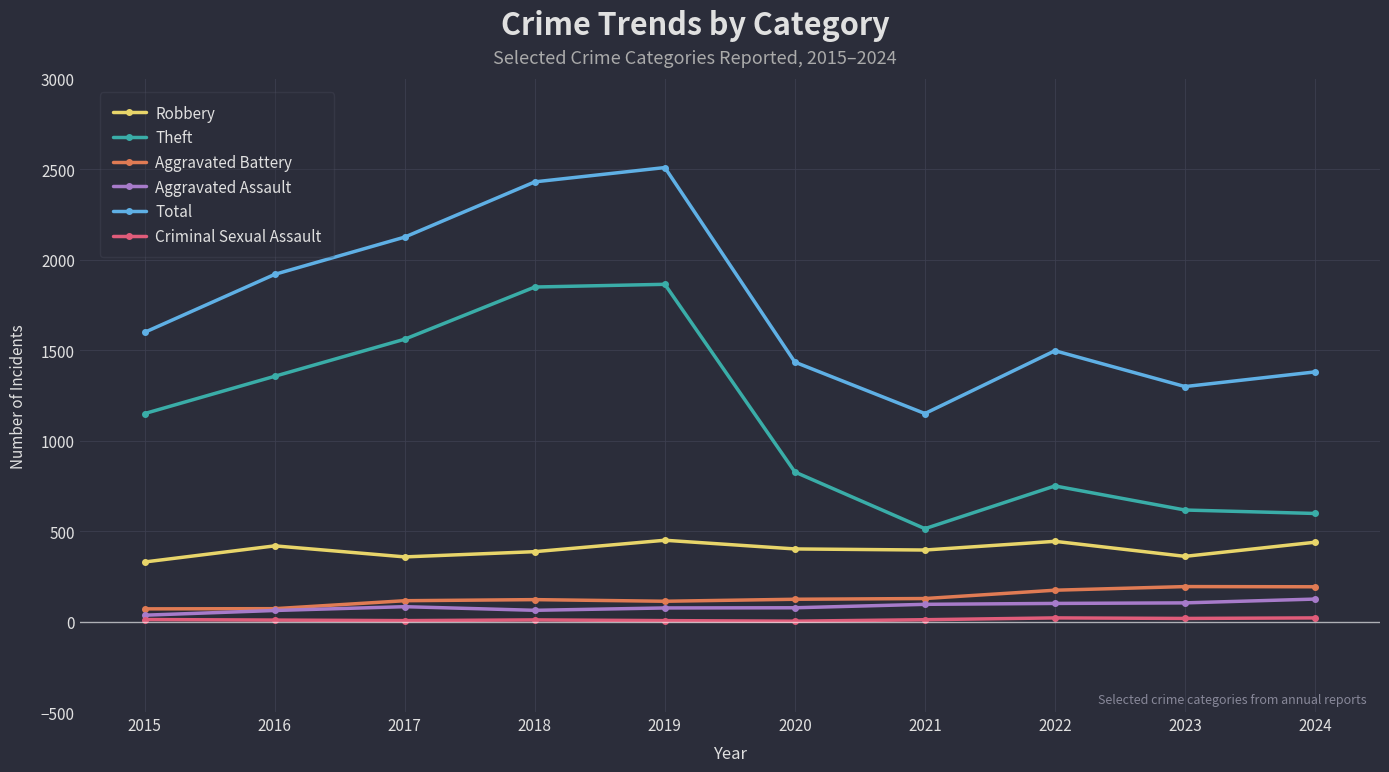

Is the value of Theft at 2024 greater than the value of Aggravated Assault at 2019?

Yes